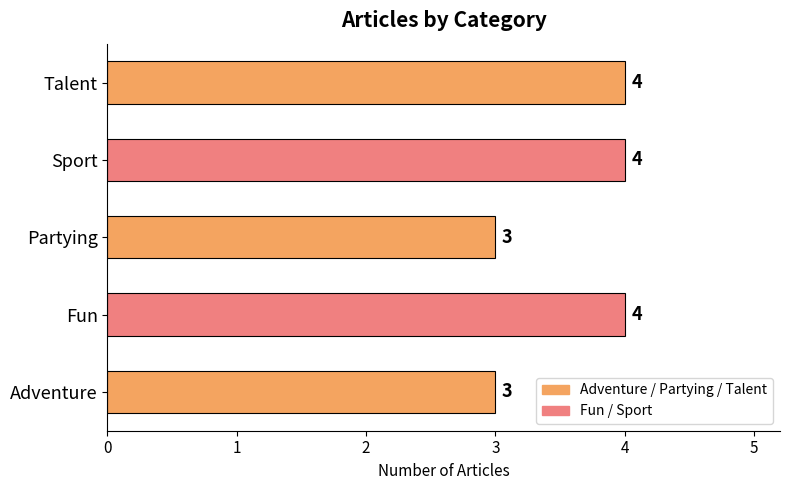

True or false: the data shows 4 at Sport.

True